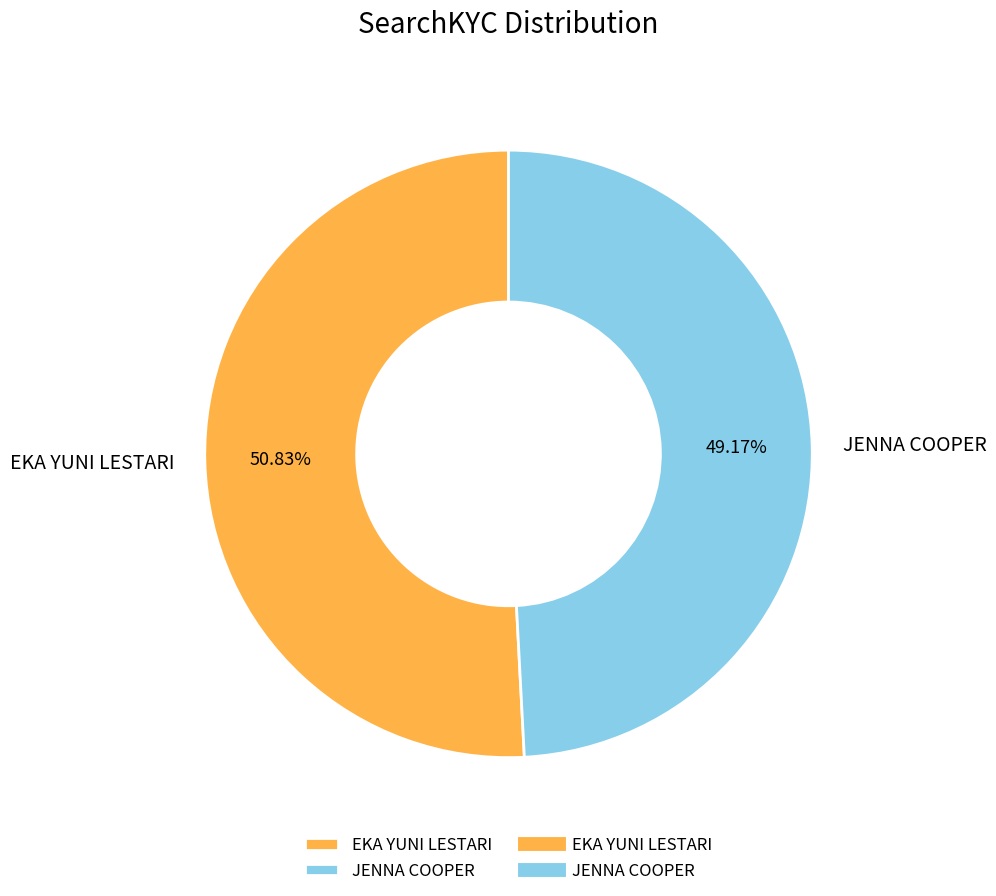

What is the smallest slice in the pie chart?

JENNA COOPER